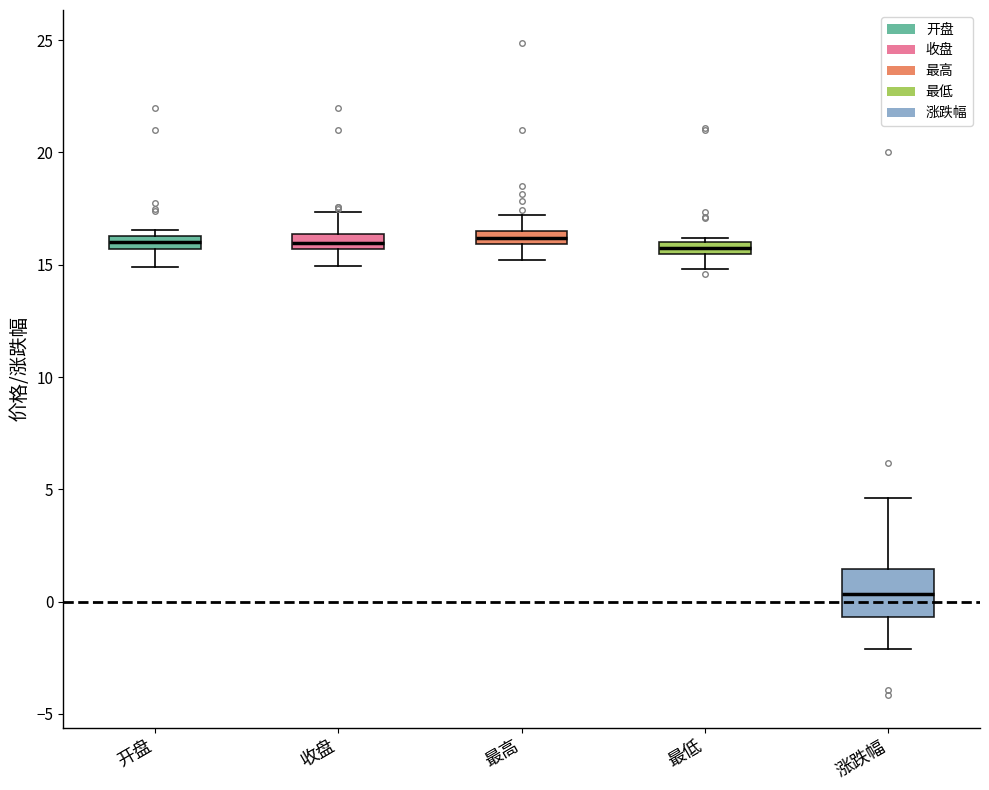

Which box has the lowest median line?

涨跌幅